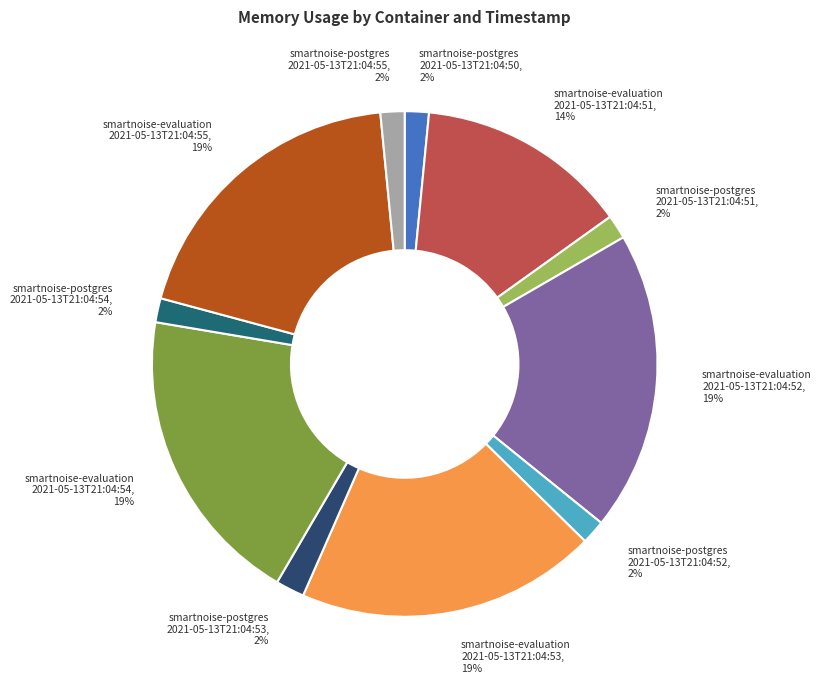

Combined, do smartnoise-evaluation 2021-05-13T21:04:53 and smartnoise-evaluation 2021-05-13T21:04:51 account for over 50%?

No